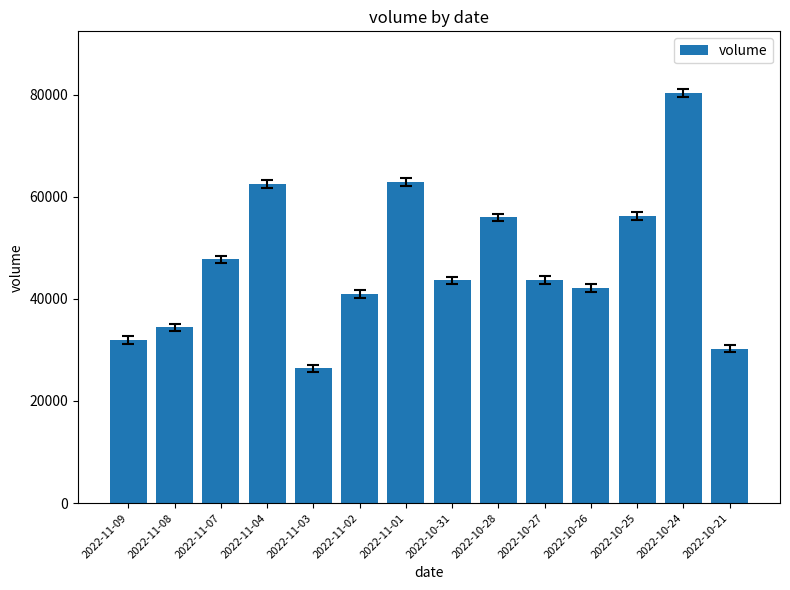

What is the value of the 10th bar from the left?

43655